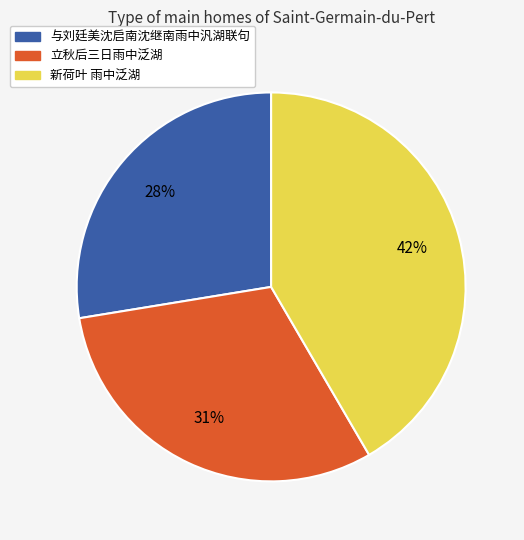

To the nearest percent, what portion does 新荷叶 雨中泛湖 represent?

42%